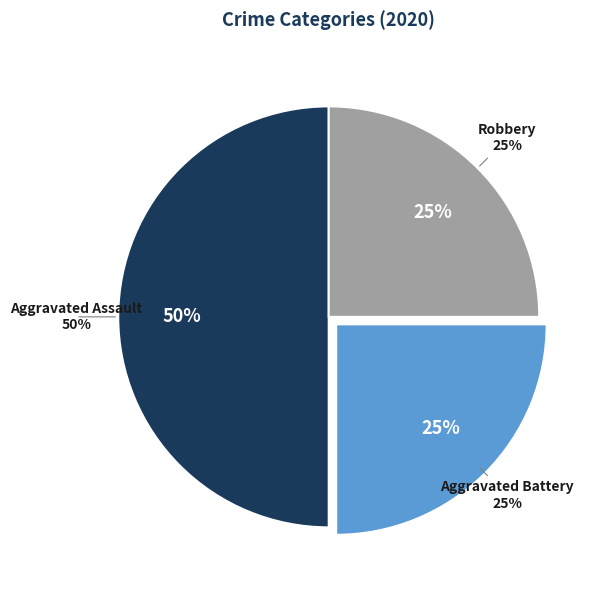

Count the number of slices in the pie.

3